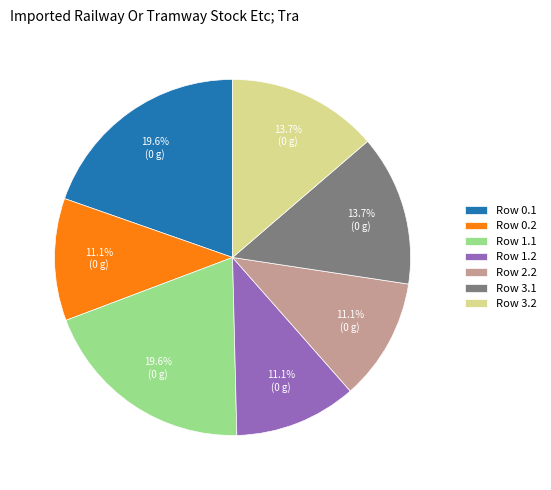

How many slices are in this pie chart?

7